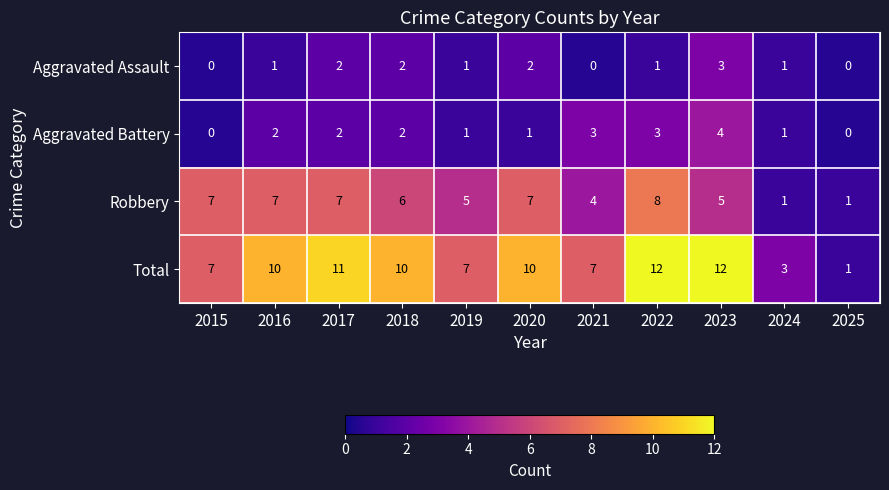

Is it true that Aggravated Battery equals 0 at 2017?

False